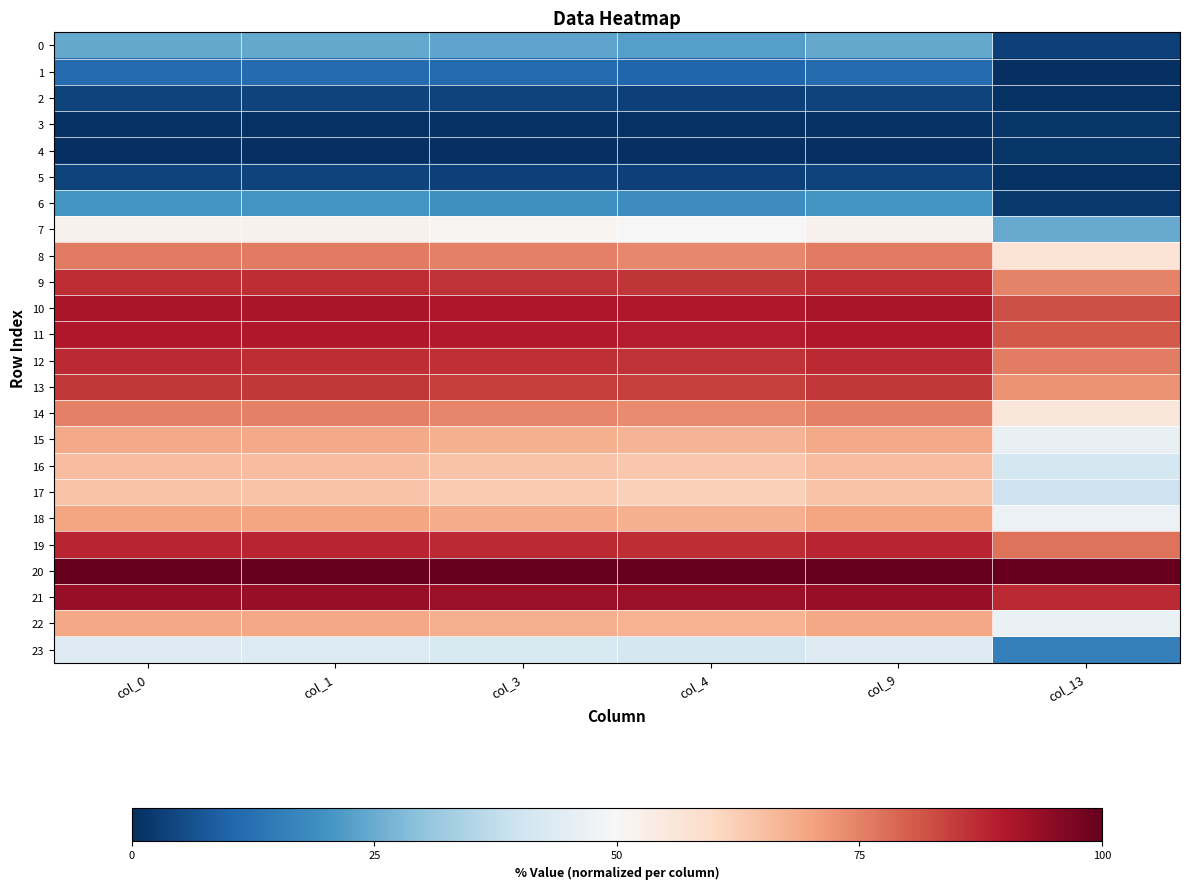

Which has a higher value, col_4 or col_3?

col_3